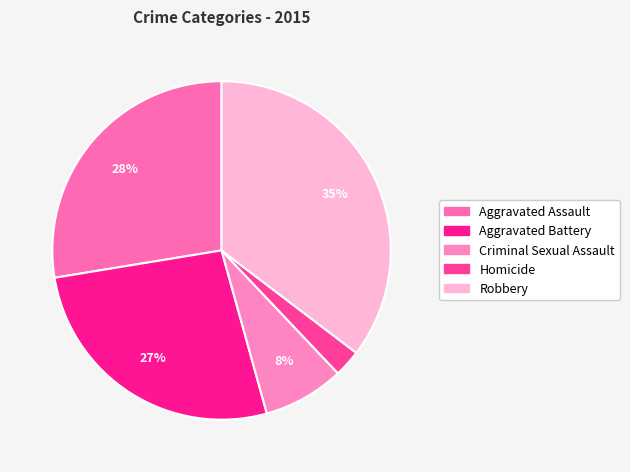

What is the ratio of the value at Aggravated Battery to the value at Robbery?

0.8